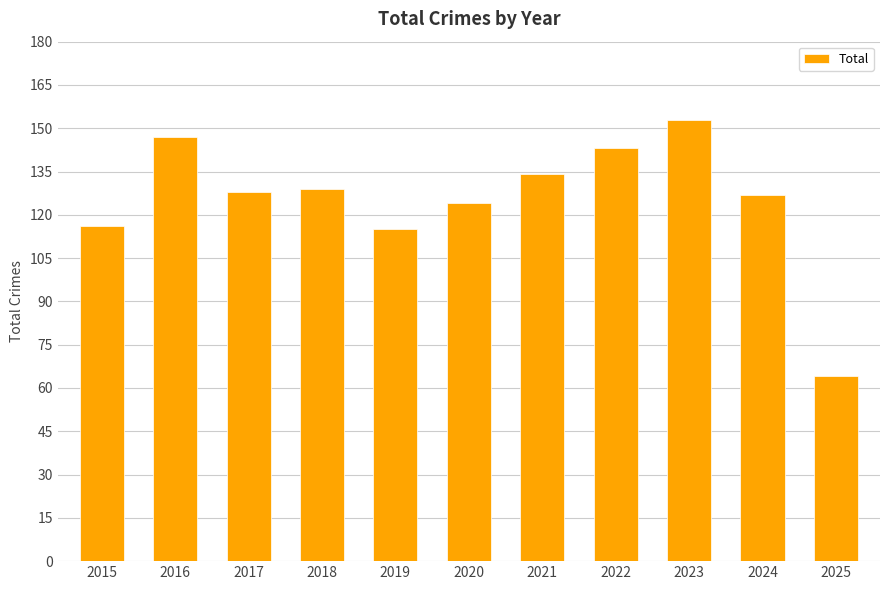

What is the value of the 11th bar from the left?

64